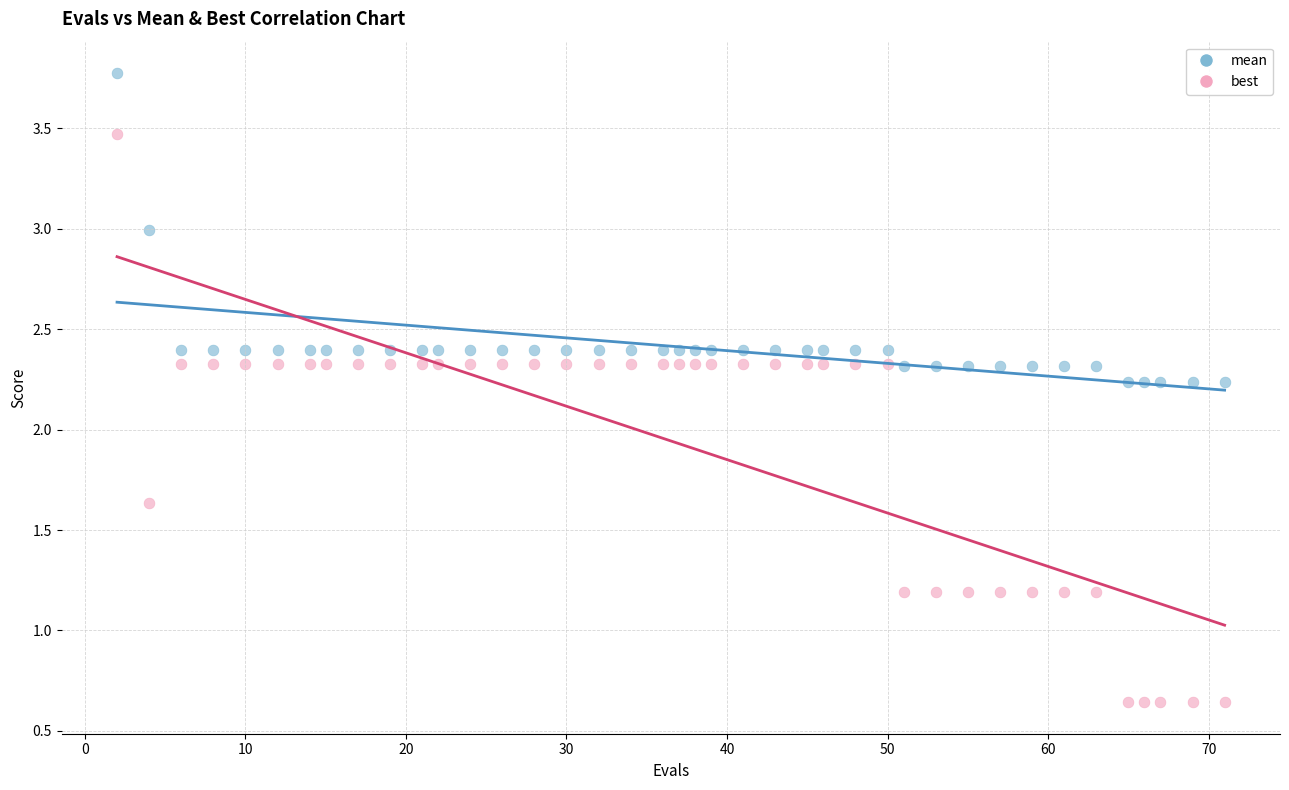

What are all the series names shown in the legend?

mean, best